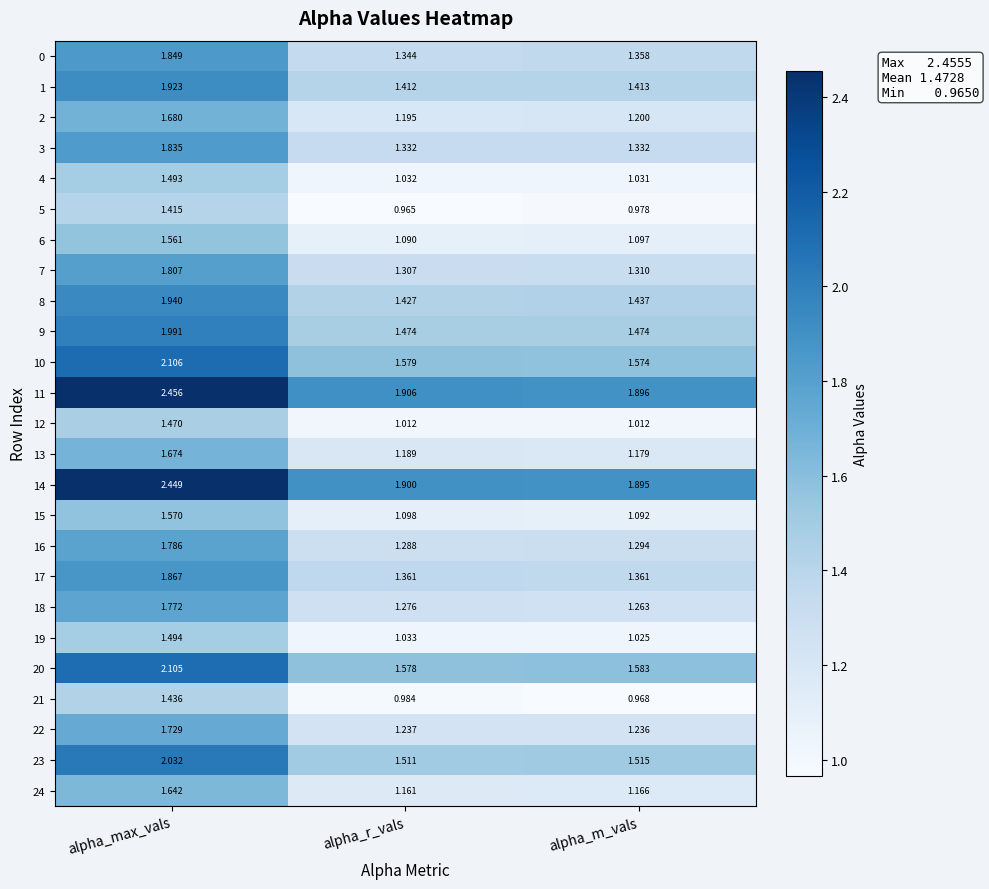

At which category does the chart reach its minimum across all series?

alpha_r_vals